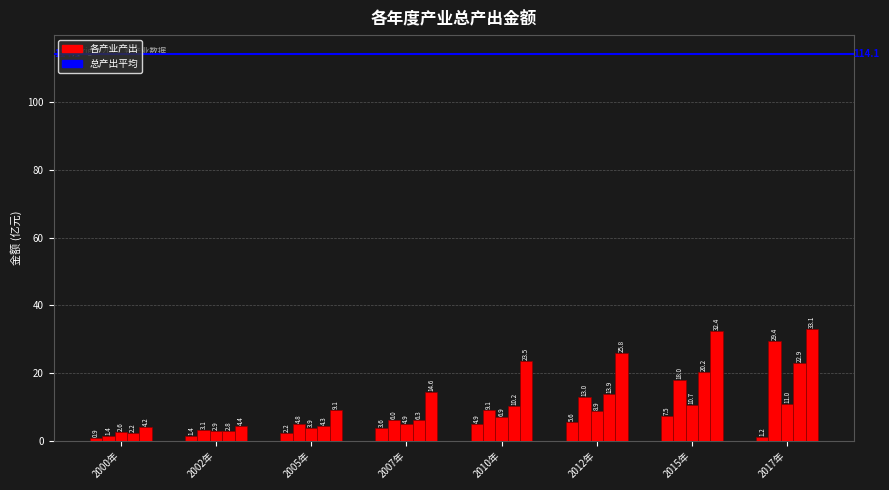

Count the number of categories in the chart.

8